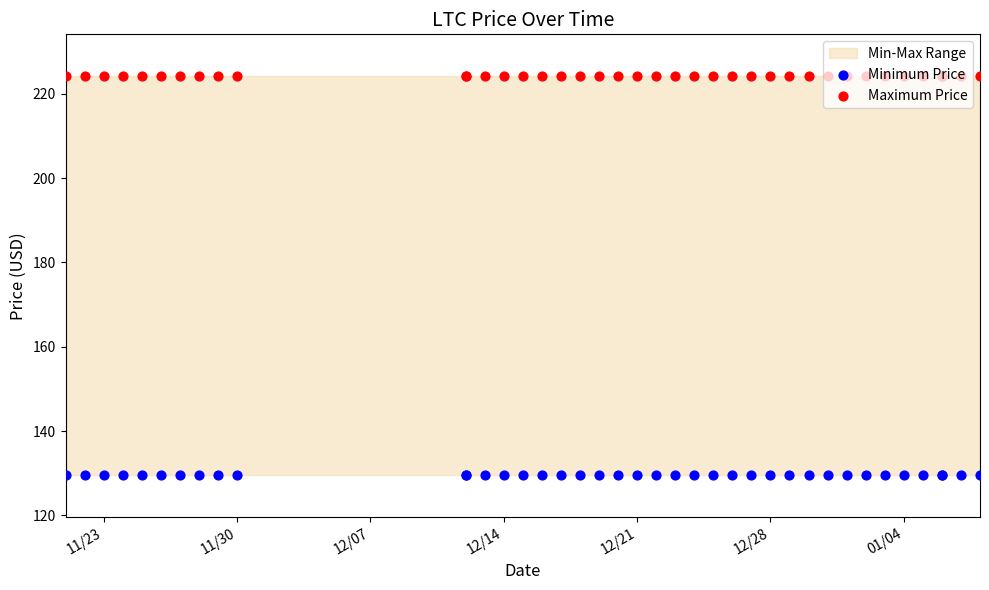

Which series reaches the minimum Y coordinate?

Minimum Price